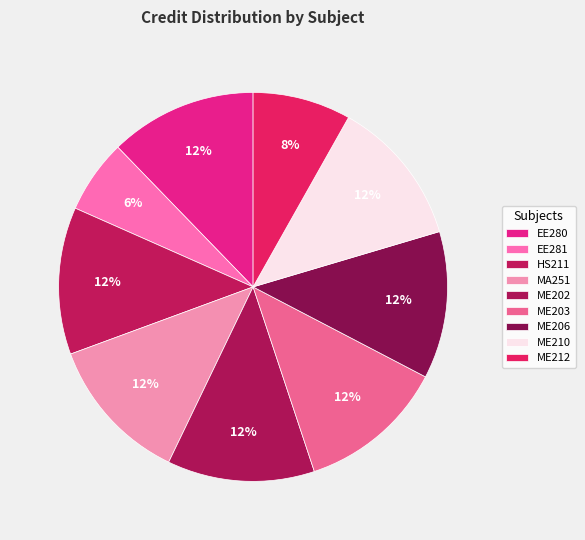

Does any single category account for the majority?

No